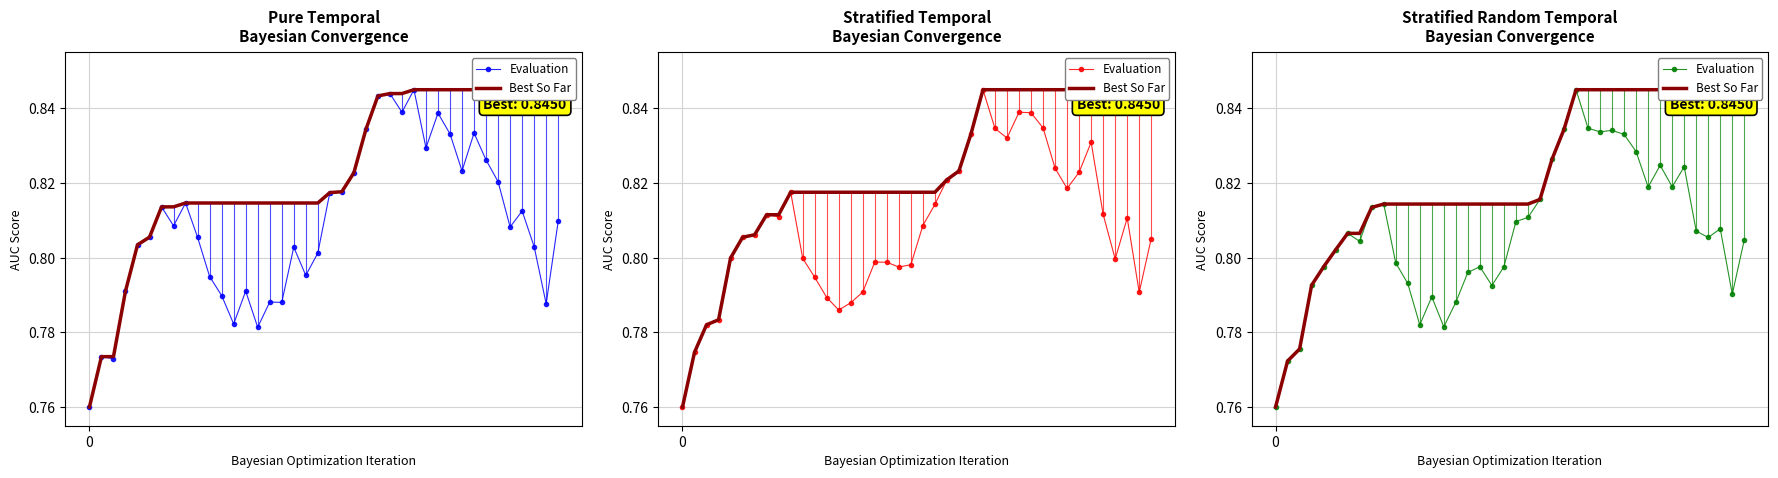

True or false: Evaluation and Best So Far intersect in this chart.

False